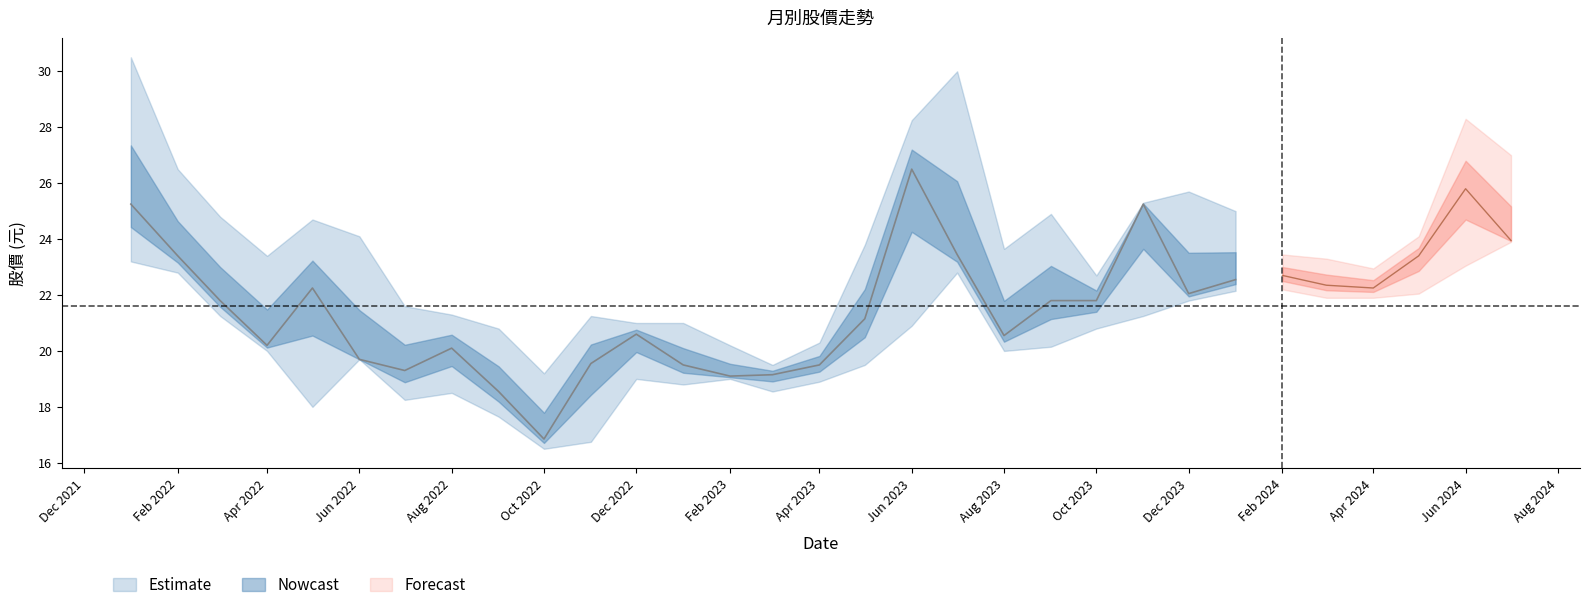

At how many categories does at least one series exceed 24?

14